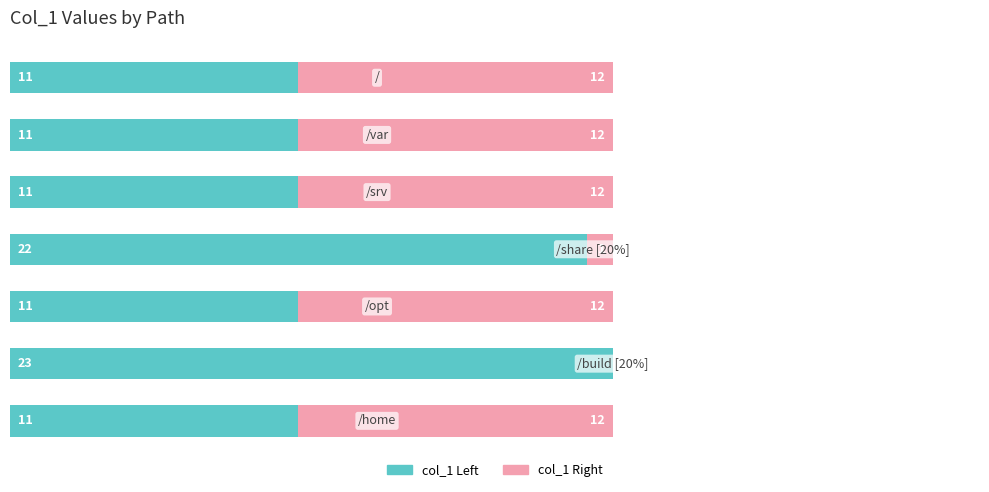

What are all the series names shown in the legend?

col_1 Left, col_1 Right